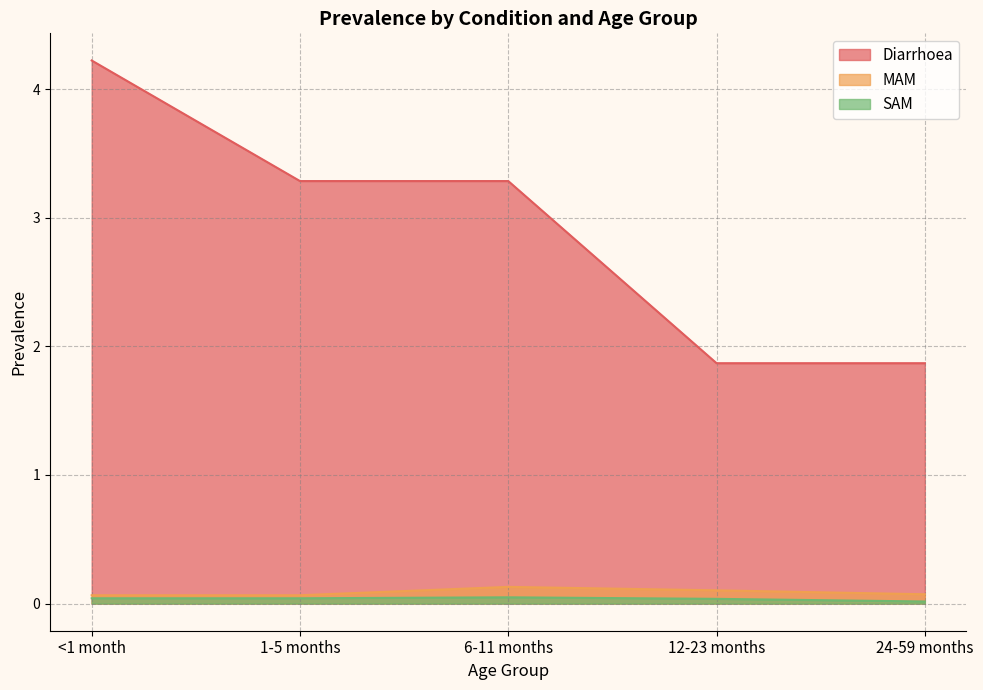

What is the label of the 5th point from the left?

24-59 months